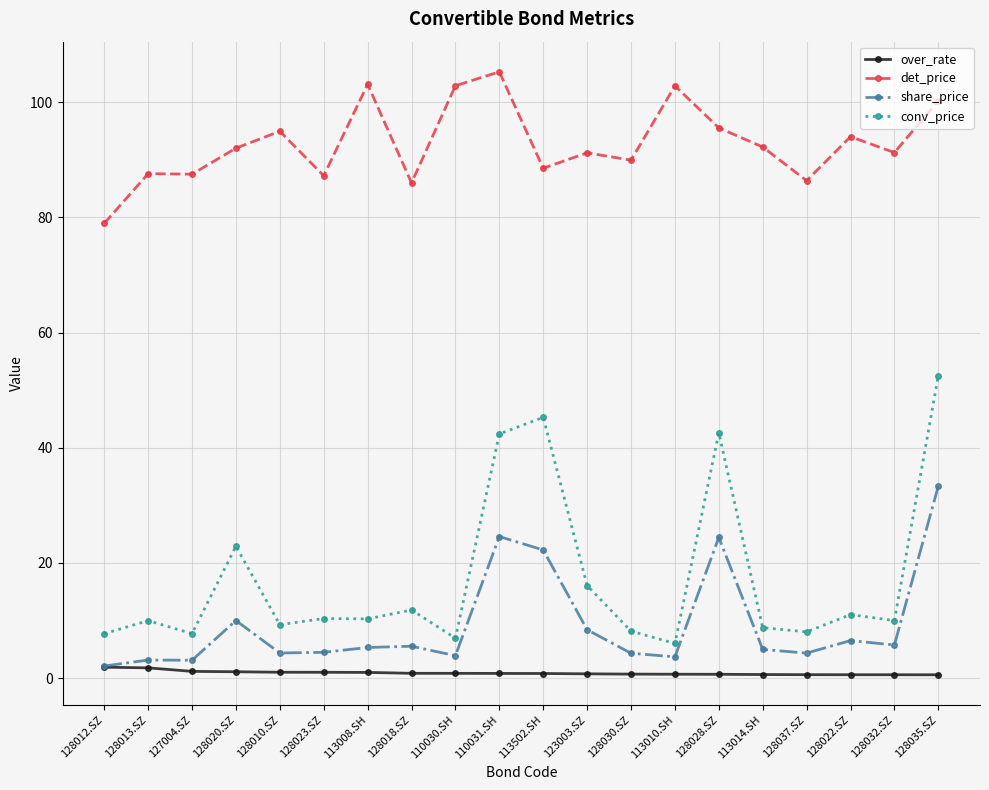

What is the value of the over_rate point at the 20th from the left?

0.6